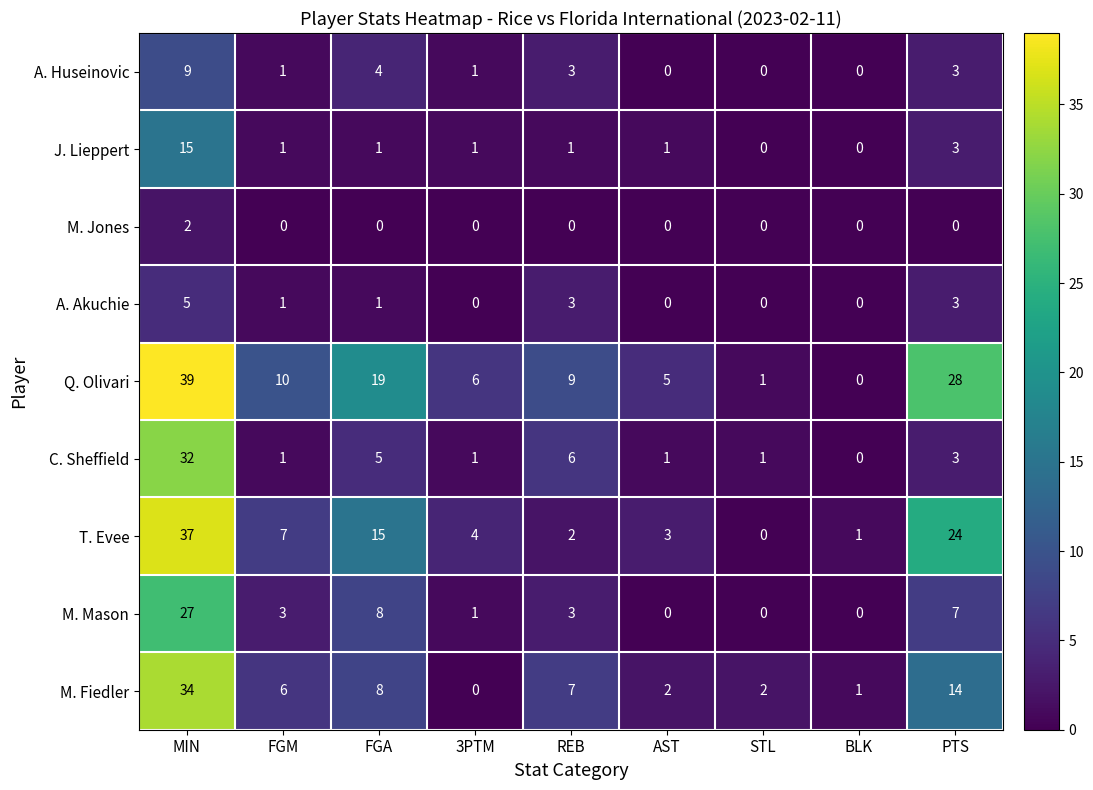

Which category has the highest value across all series?

MIN